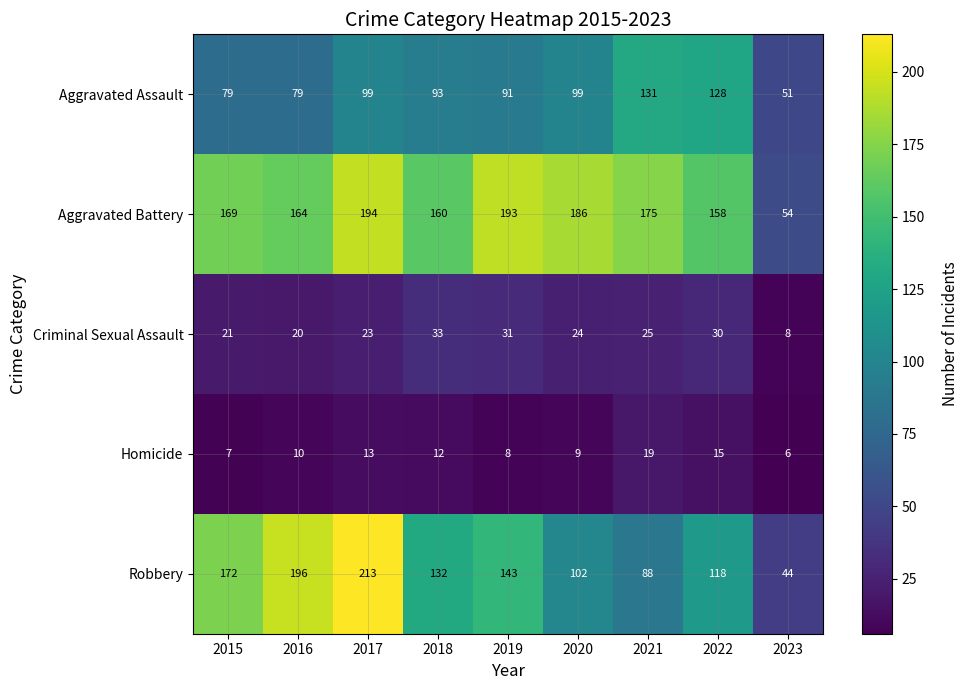

What is the maximum value for Aggravated Assault?

131